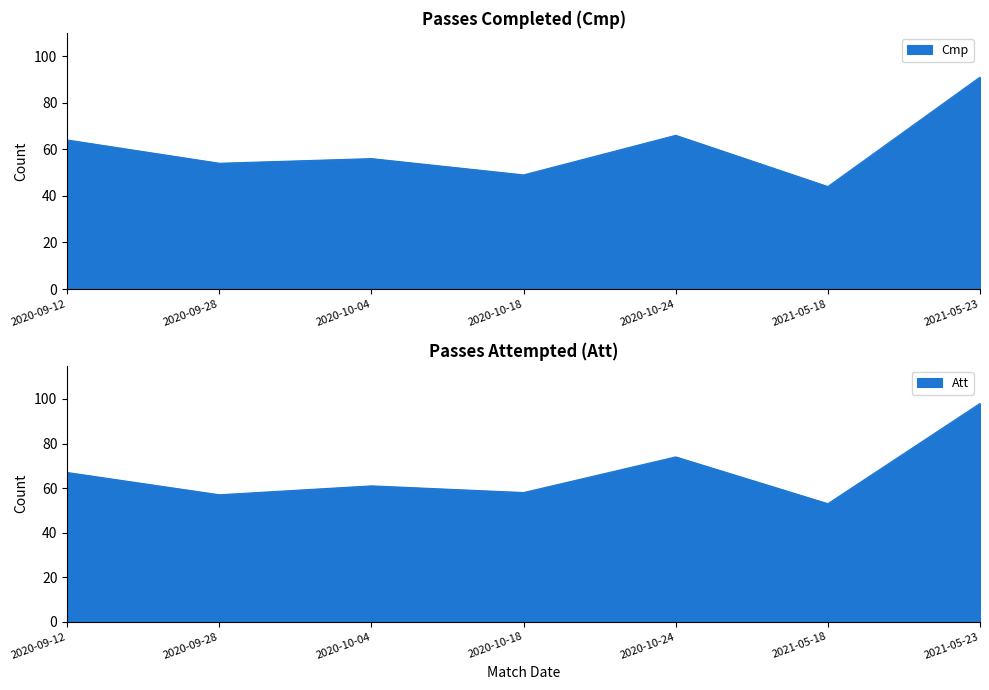

True or false: Att and Cmp cross at least once.

False